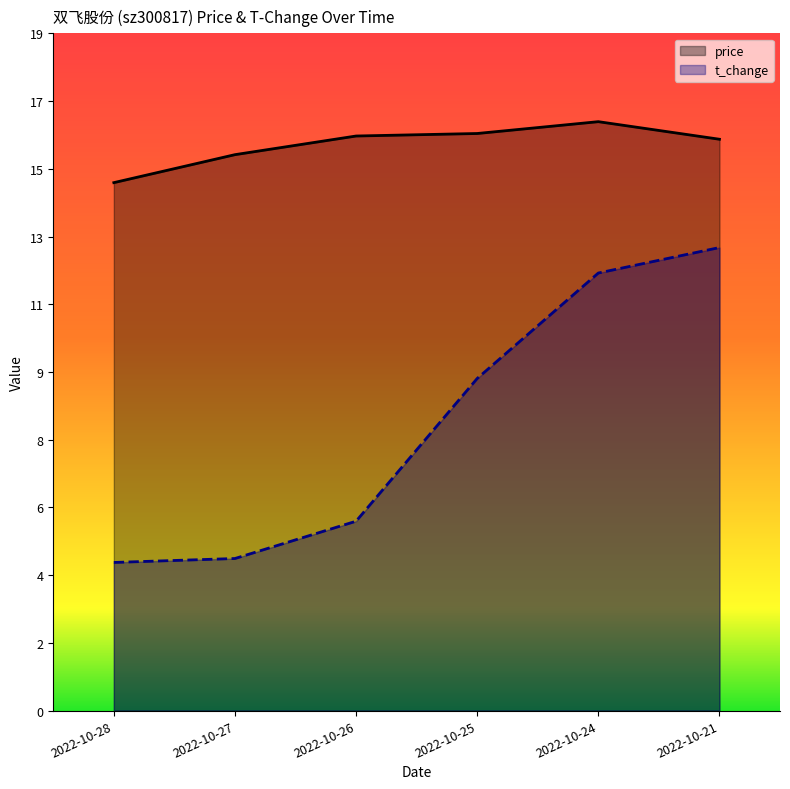

What is the sum of the price values at 2022-10-24 and 2022-10-26?

32.4